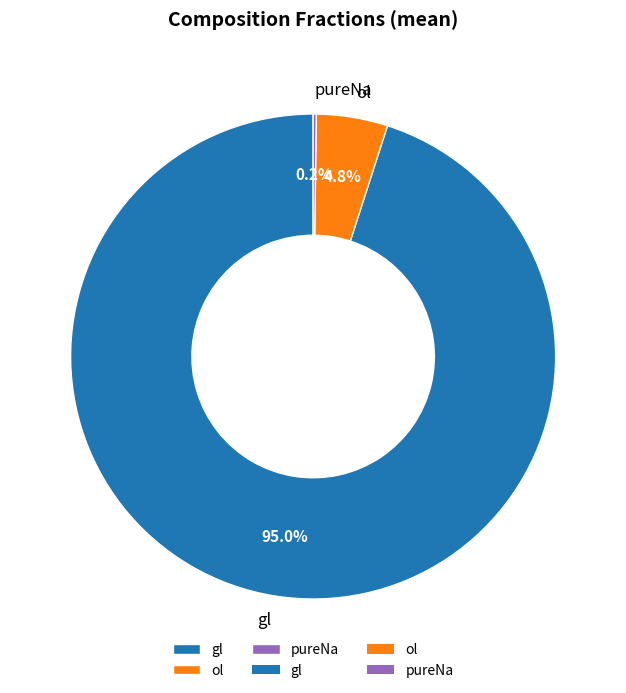

What percentage do ol and gl together represent?

99.8%